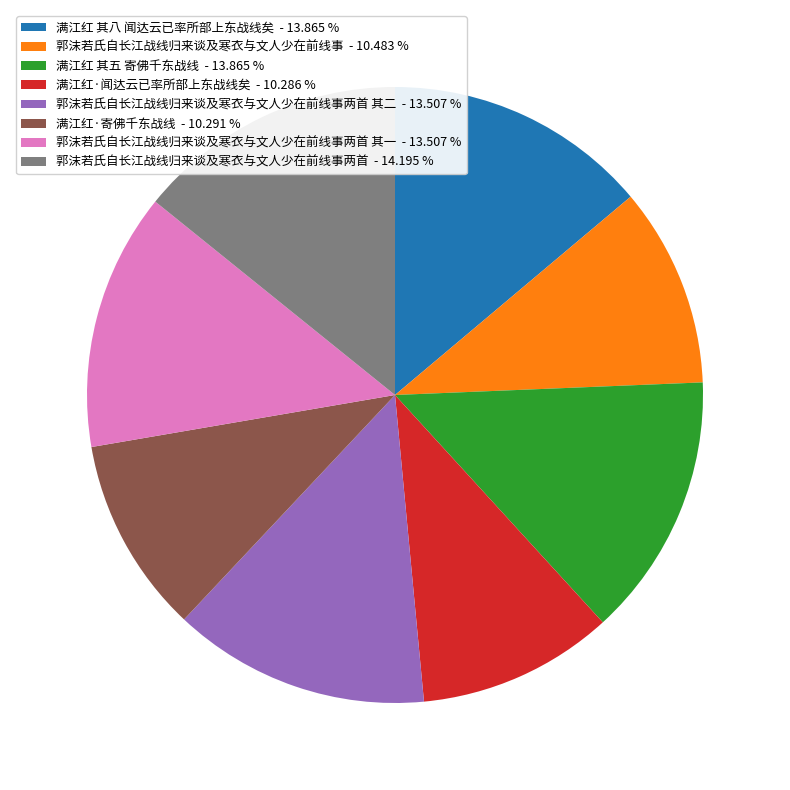

Count the number of slices in the pie.

8